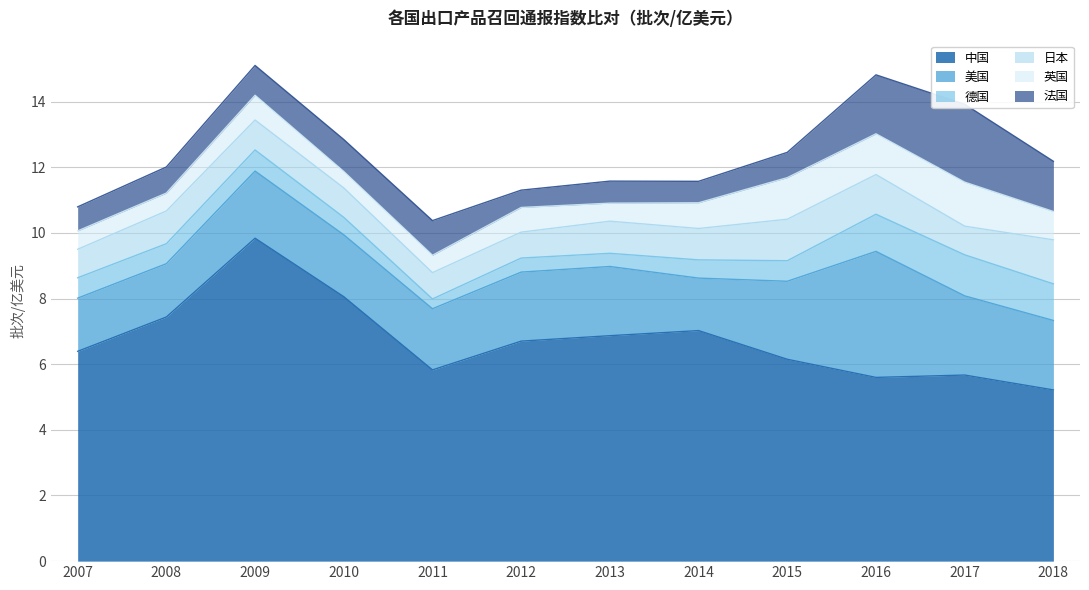

Reading left to right, transcribe all the data shown in this chart.

中国: 6.4	7.4	9.8	8.1	5.8	6.7	6.9	7.0	6.1	5.6	5.7	5.2
美国: 1.6	1.6	2.0	1.9	1.9	2.1	2.1	1.6	2.4	3.8	2.4	2.1
德国: 0.6	0.6	0.6	0.5	0.3	0.4	0.4	0.6	0.6	1.1	1.2	1.1
日本: 0.9	1.0	0.9	0.9	0.8	0.8	1.0	1.0	1.3	1.2	0.9	1.3
英国: 0.6	0.5	0.8	0.5	0.5	0.8	0.5	0.8	1.3	1.2	1.3	0.9
法国: 0.7	0.8	0.9	1.0	1.1	0.5	0.7	0.7	0.8	1.8	2.4	1.5